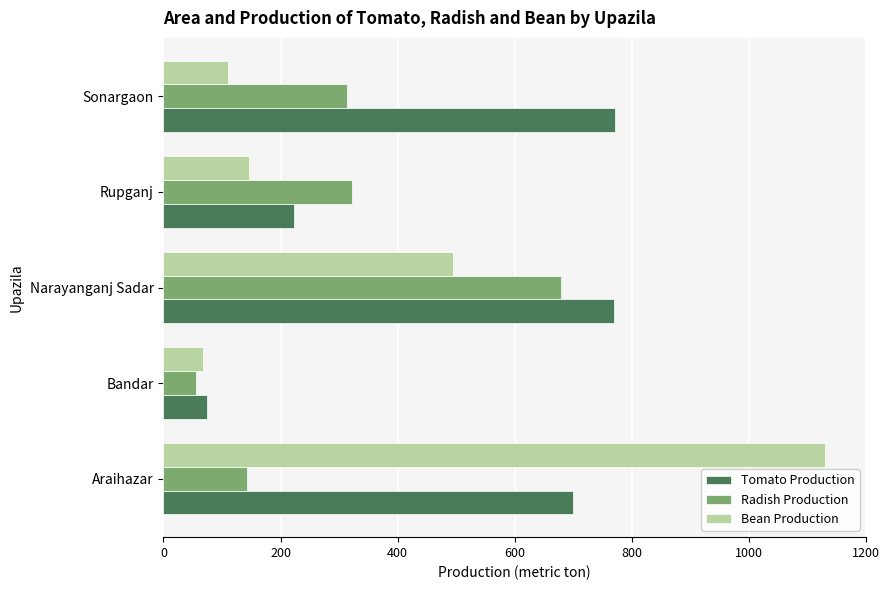

What is the greatest value displayed?

1130